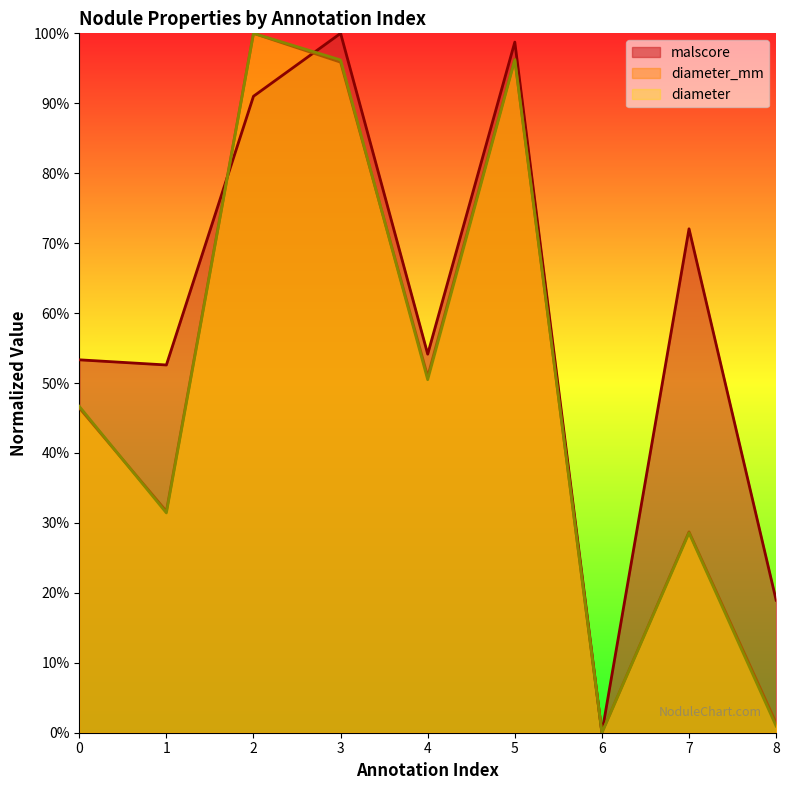

How many values in malscore are above zero?

8